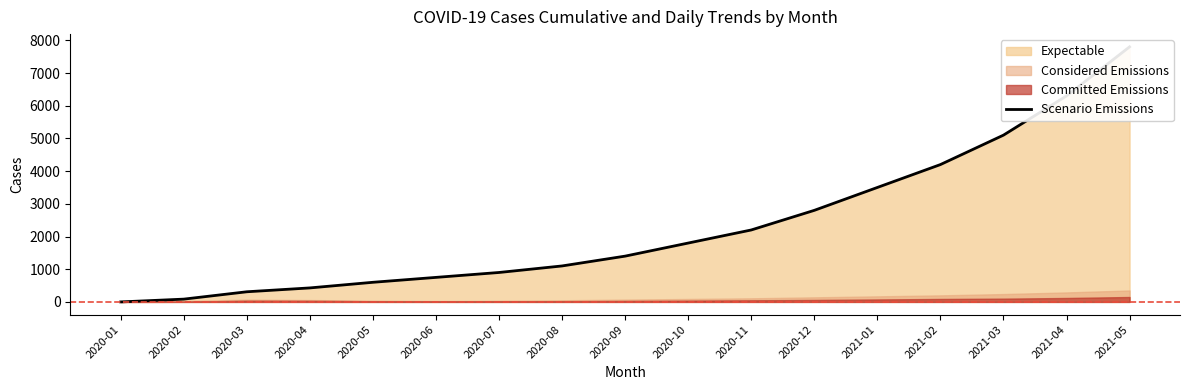

How many lines are shown in the chart?

1